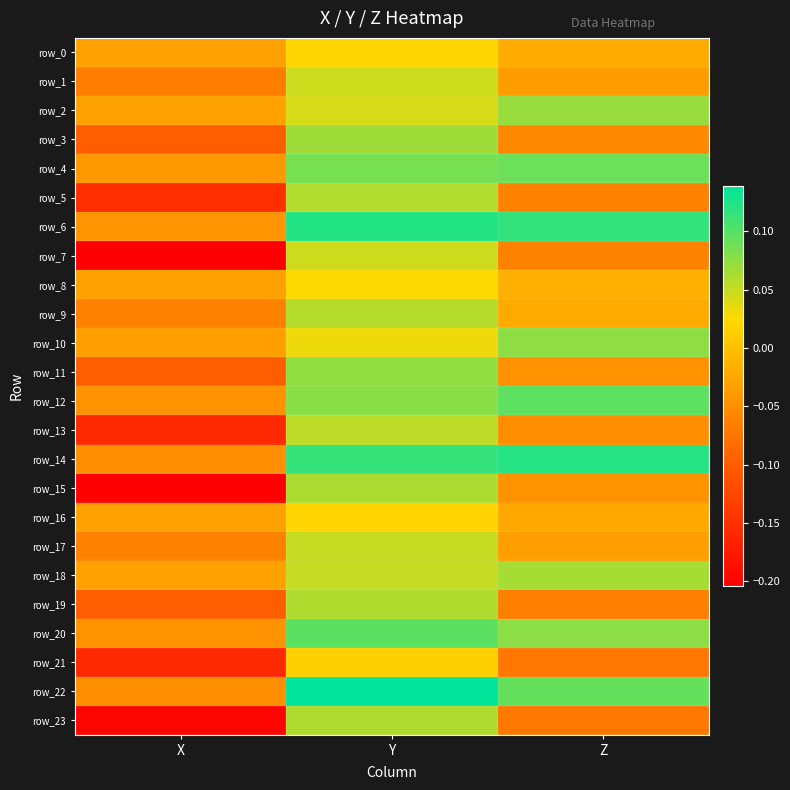

Reading left to right, transcribe all the data shown in this chart.

row_0: -0.0	0.0	-0.0
row_1: -0.1	0.0	-0.0
row_2: -0.0	0.0	0.1
row_3: -0.1	0.1	-0.1
row_4: -0.0	0.1	0.1
row_5: -0.2	0.1	-0.1
row_6: -0.0	0.1	0.1
row_7: -0.2	0.0	-0.1
row_8: -0.0	0.0	-0.0
row_9: -0.1	0.1	-0.0
row_10: -0.0	0.0	0.1
row_11: -0.1	0.1	-0.0
row_12: -0.0	0.1	0.1
row_13: -0.2	0.1	-0.1
row_14: -0.0	0.1	0.1
row_15: -0.2	0.1	-0.0
row_16: -0.0	0.0	-0.0
row_17: -0.1	0.1	-0.0
row_18: -0.0	0.1	0.1
row_19: -0.1	0.1	-0.1
row_20: -0.0	0.1	0.1
row_21: -0.2	0.0	-0.1
row_22: -0.0	0.1	0.1
row_23: -0.2	0.1	-0.1